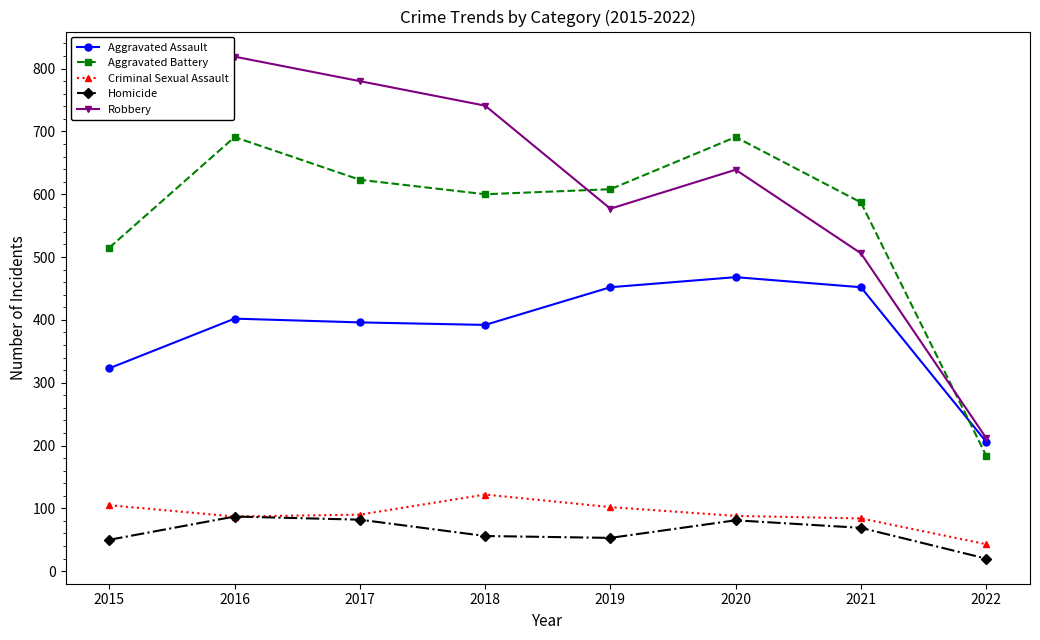

In Aggravated Battery, how many points are higher than both neighbors (excluding endpoints)?

2